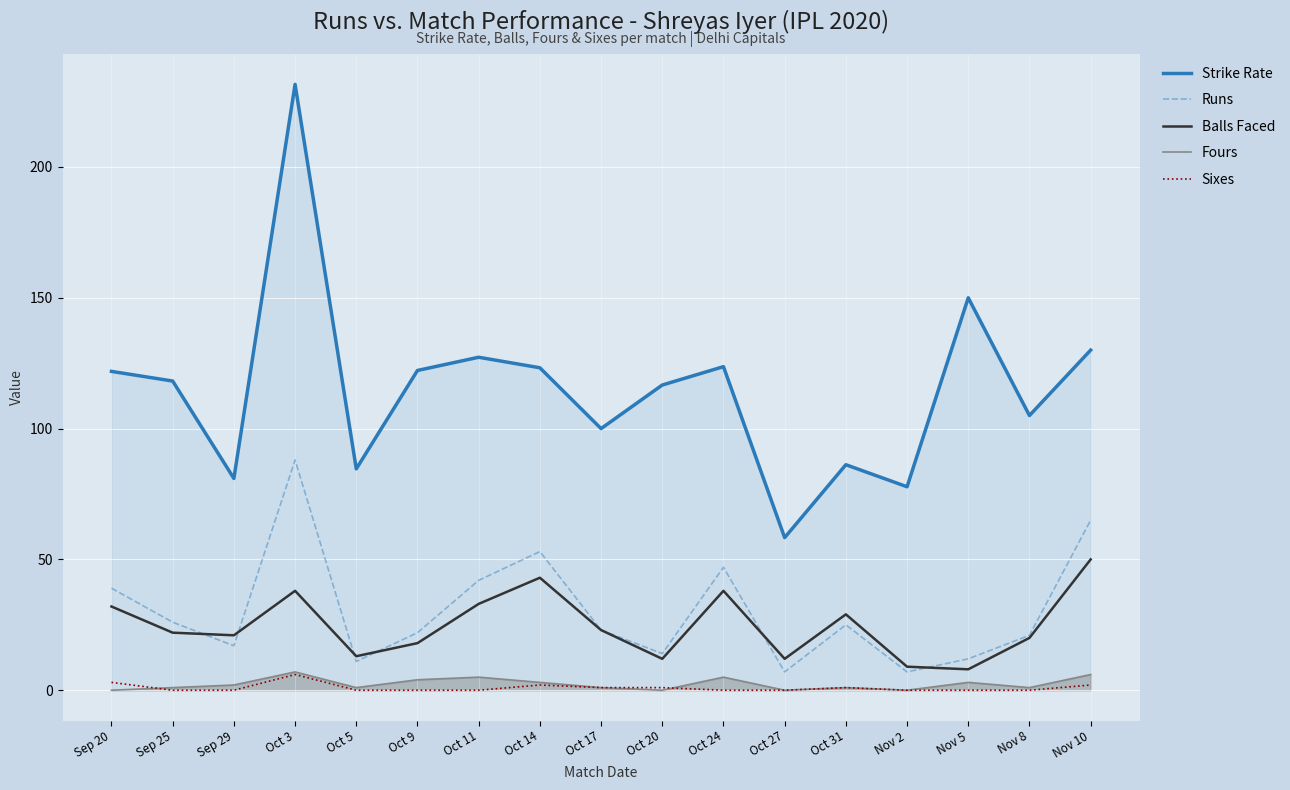

What is the label of the 5th point from the left?

Oct 5